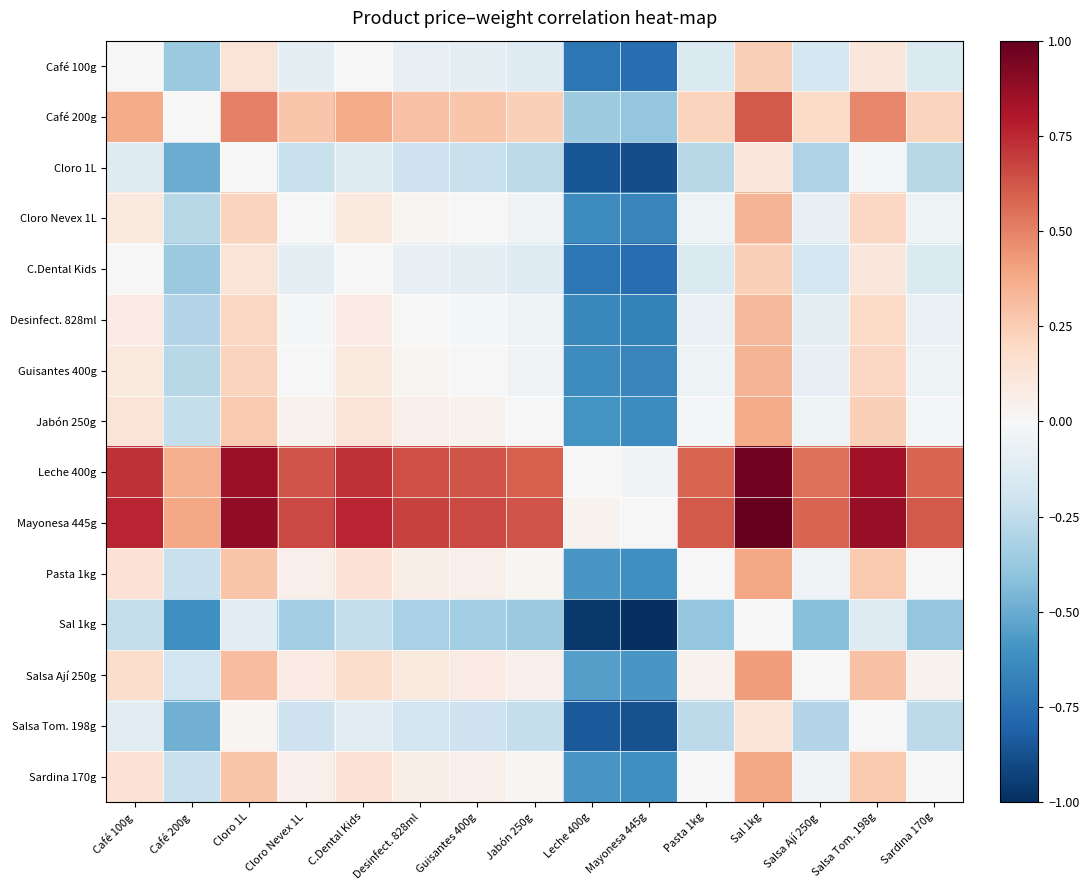

Rank the series by their maximum value, from highest to lowest.

Mayonesa 445g, Leche 400g, Café 200g, Salsa Ají 250g, Pasta 1kg, Sardina 170g, Jabón 250g, Cloro Nevex 1L, Guisantes 400g, Desinfect. 828ml, Café 100g, C.Dental Kids, Salsa Tom. 198g, Cloro 1L, Sal 1kg